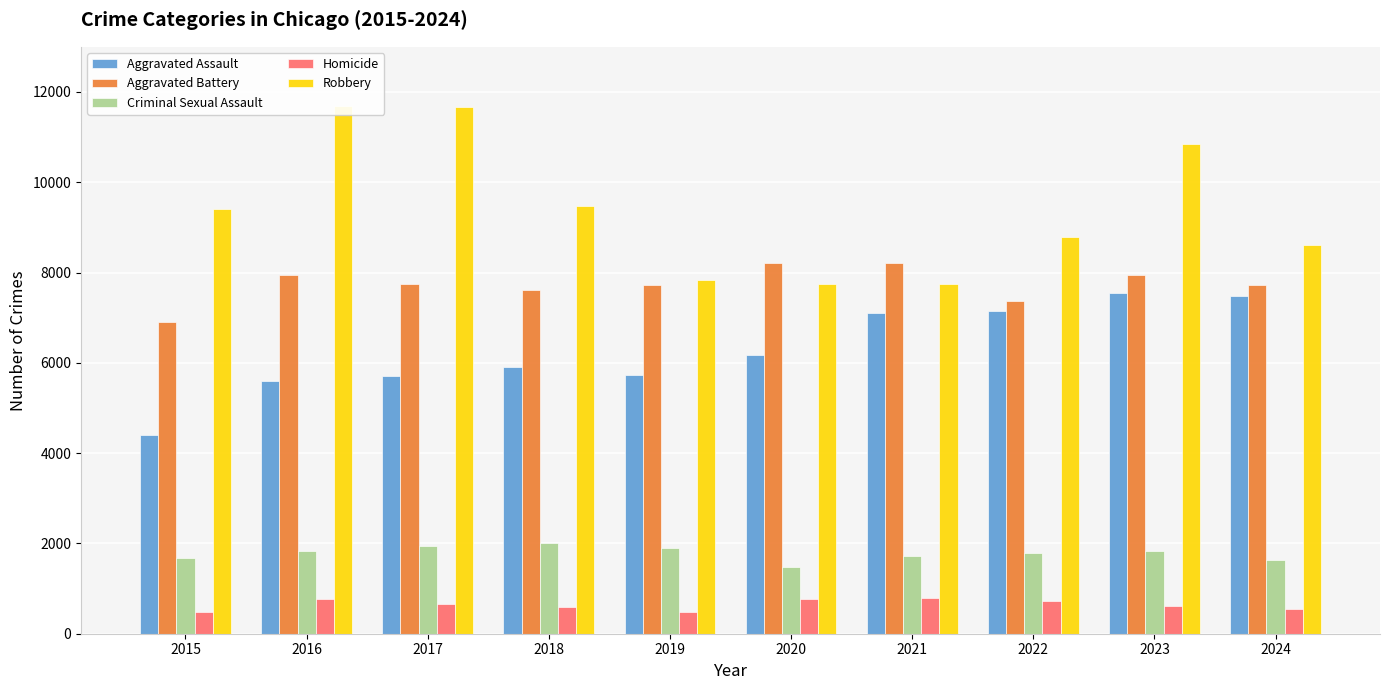

What is the total value across all series at 2021?

25591